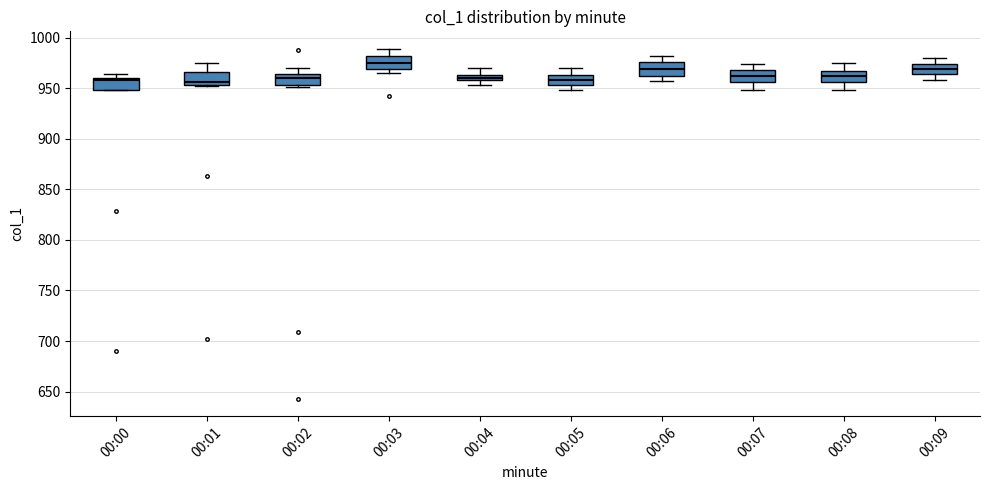

Where does the upper whisker of the box for 00:09 end on the y-axis? The values are not printed on the chart, so give them approximately, as read against the axis.

980